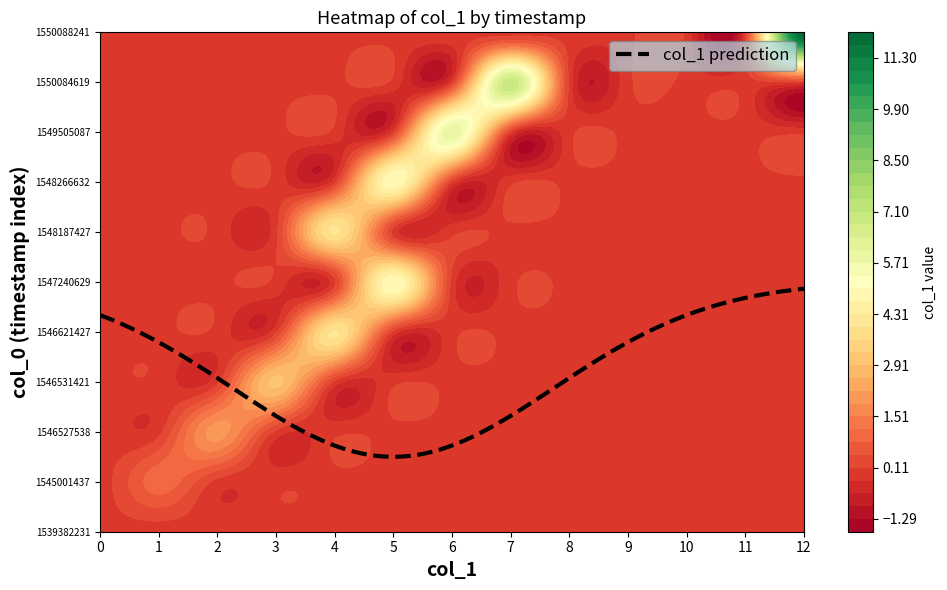

Is it true that 0 equals 0 at 10?

True